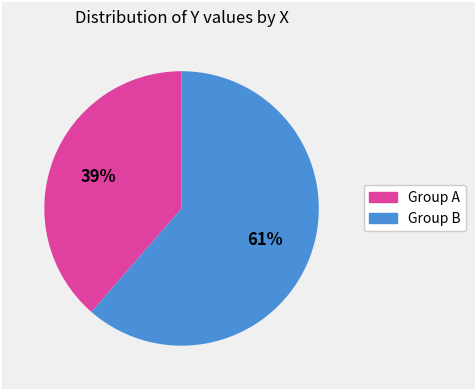

To the nearest percent, what is the average slice percentage?

50%